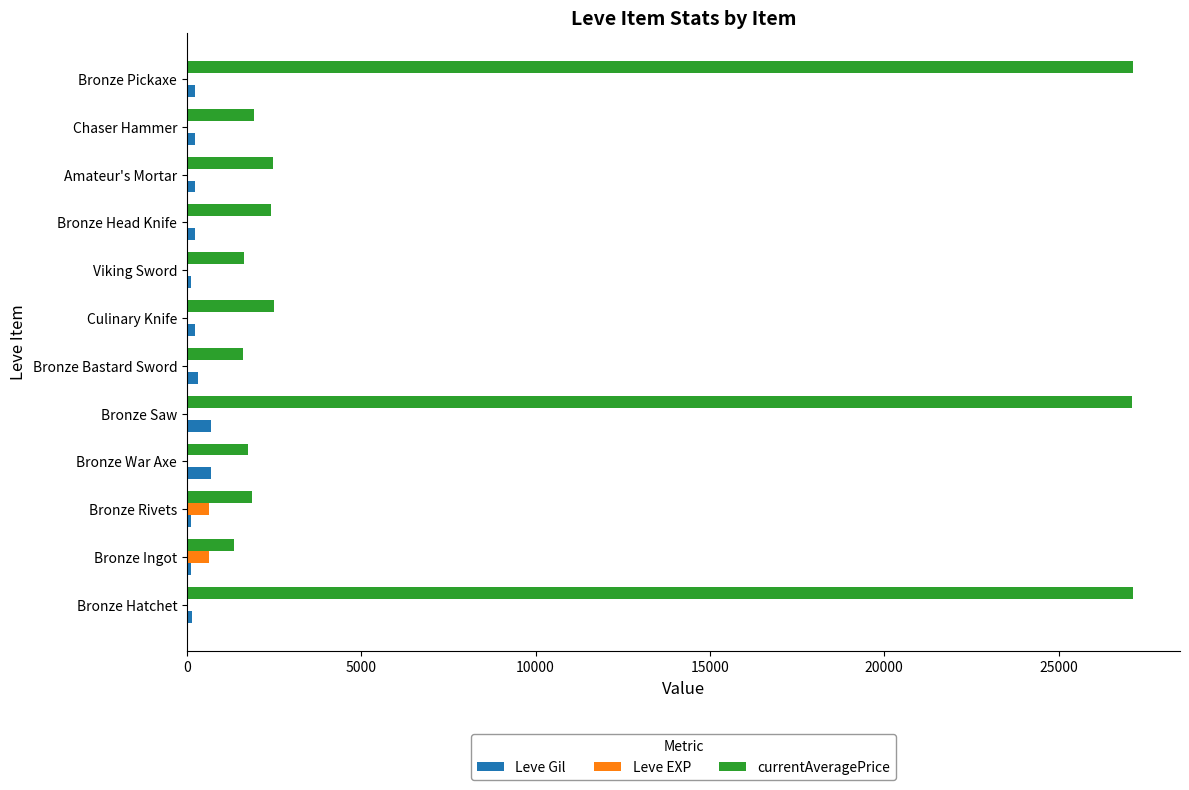

Which series has the largest total across all categories?

currentAveragePrice